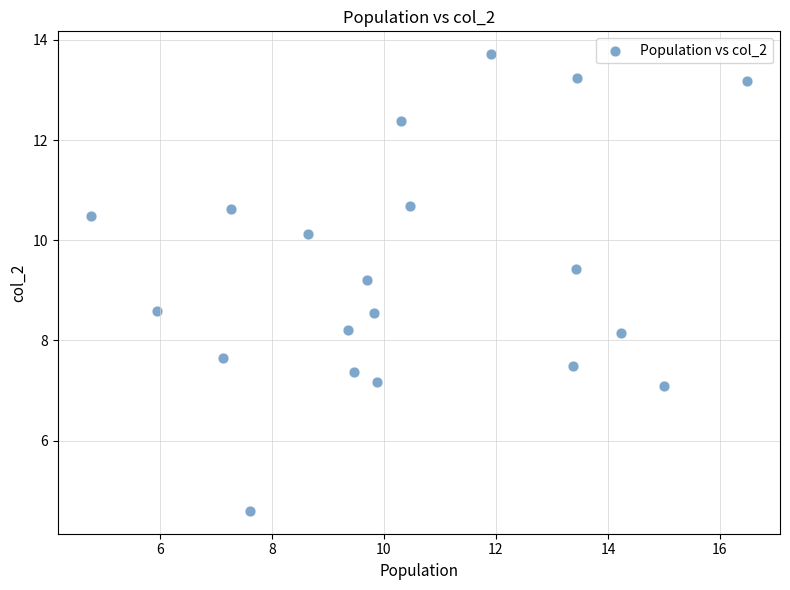

What Y value in the scatter plot is closest to 9?

9.2